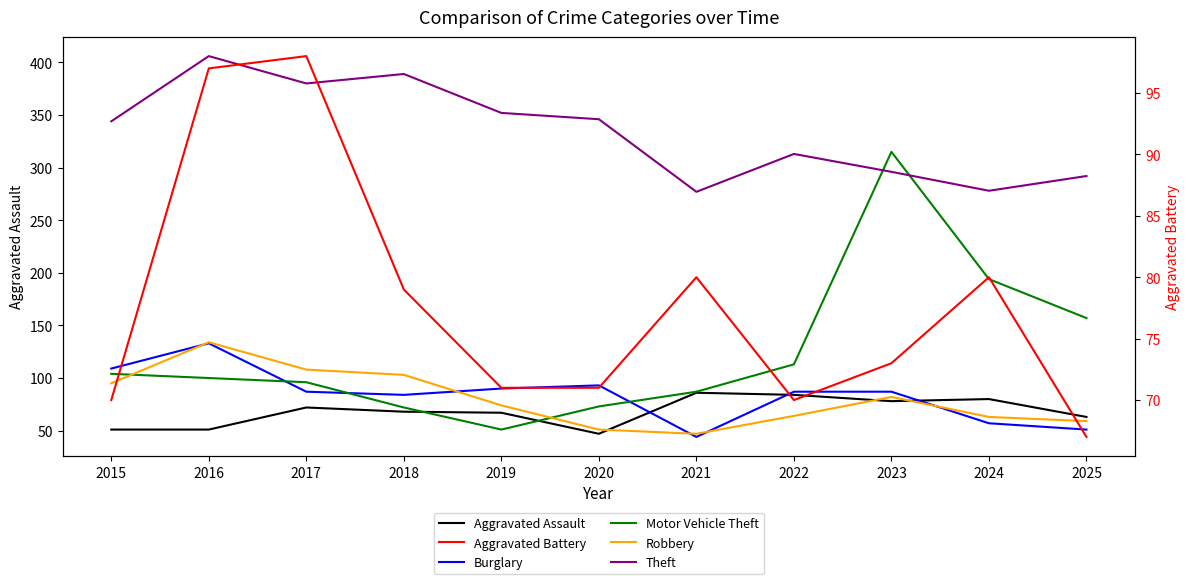

How many distinct data groups are displayed?

6